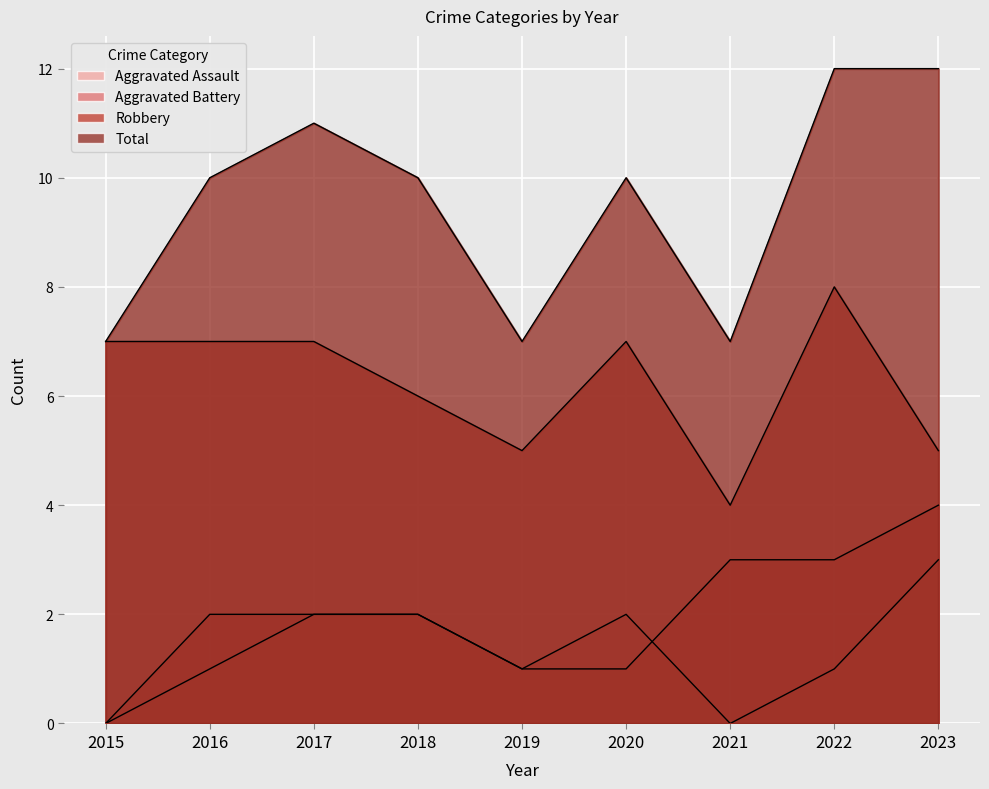

What is the difference between the highest and lowest values at 2021?

7